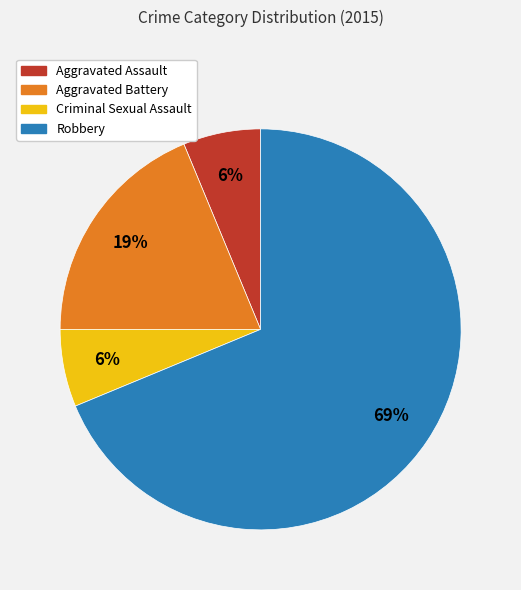

What is the largest slice in the pie chart?

Robbery